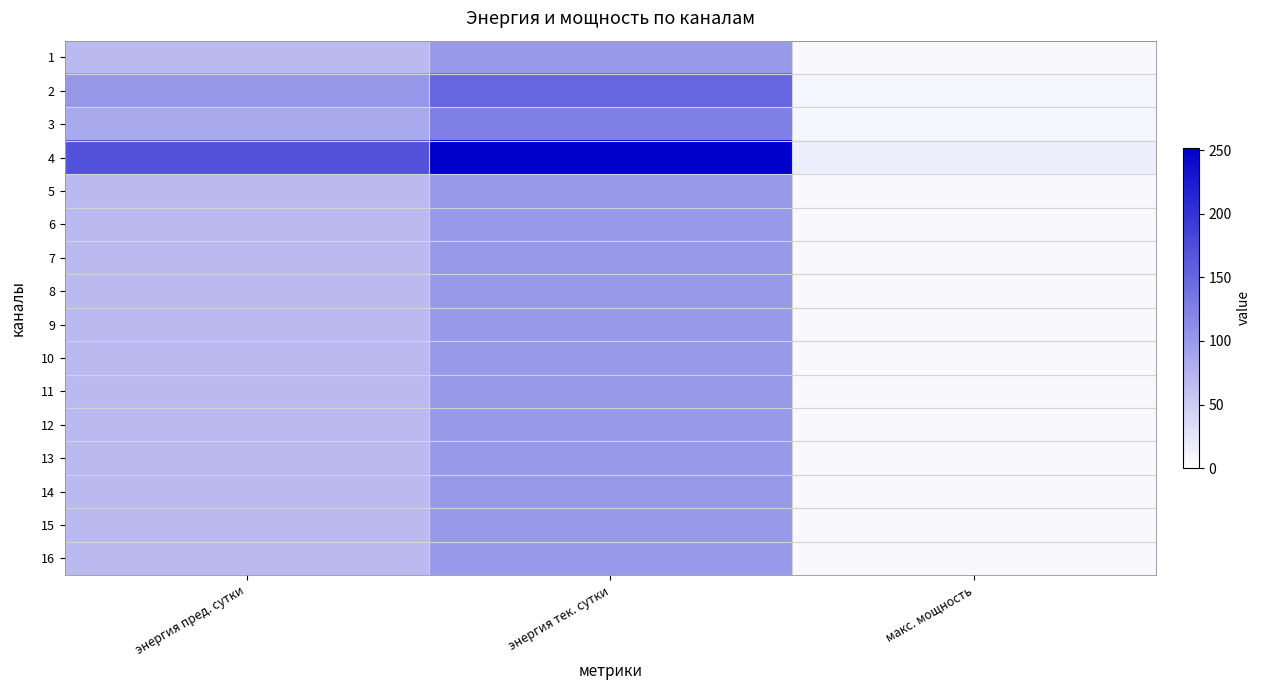

The value of 7 at энергия тек. сутки is 100.8. True or false?

True